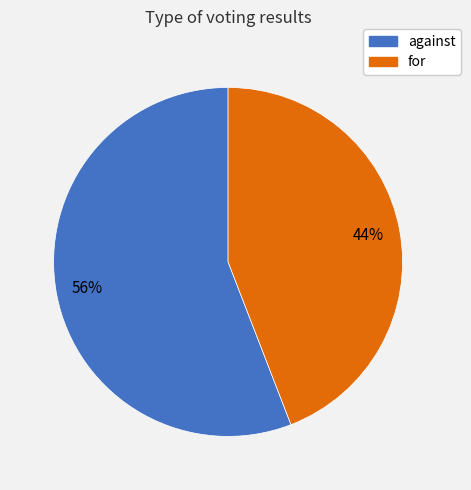

To the nearest percent, what portion does for represent?

44%